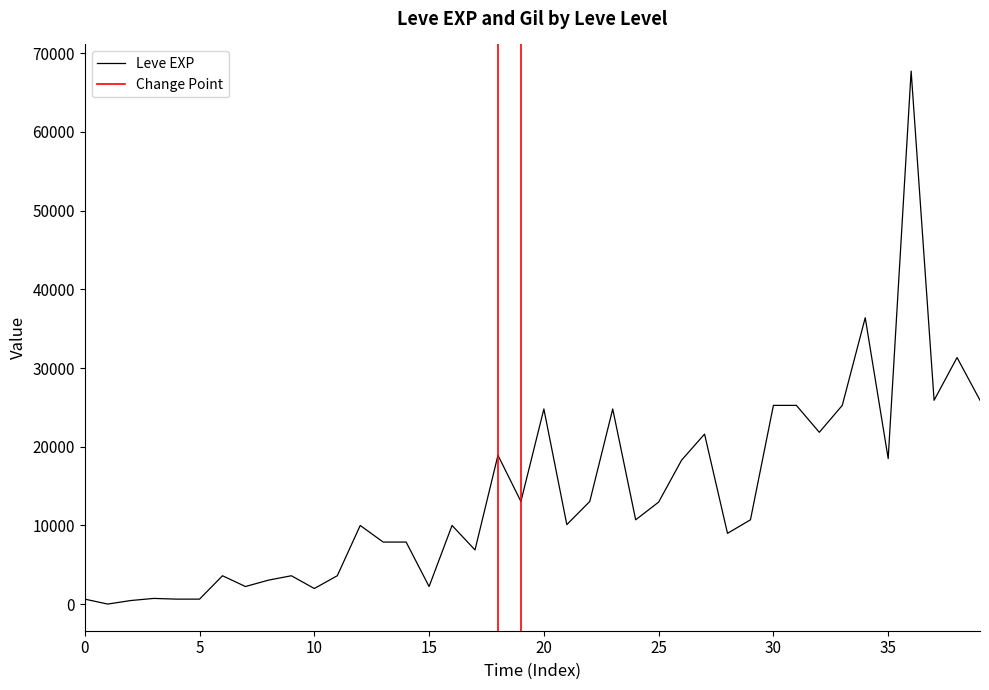

What is the maximum value for Leve EXP?

67730